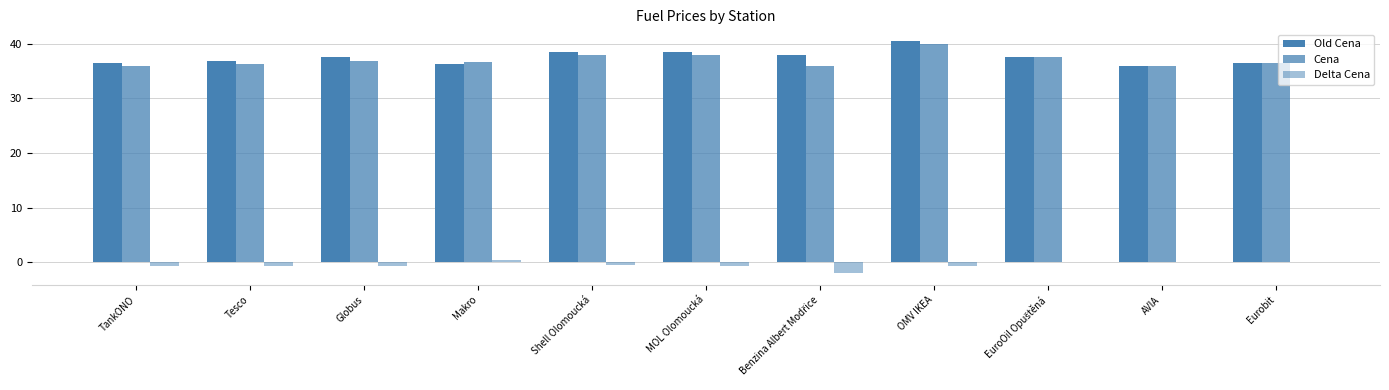

Reading left to right, extract all data points from this chart.

Old Cena: 36.5	36.9	37.5	36.3	38.4	38.5	37.9	40.5	37.5	35.9	36.5
Cena: 35.9	36.3	36.9	36.7	37.9	37.9	35.9	39.9	37.5	35.9	36.5
Delta Cena: -0.6	-0.6	-0.6	0.4	-0.5	-0.6	-2.0	-0.6	-0.0	-0.0	-0.0